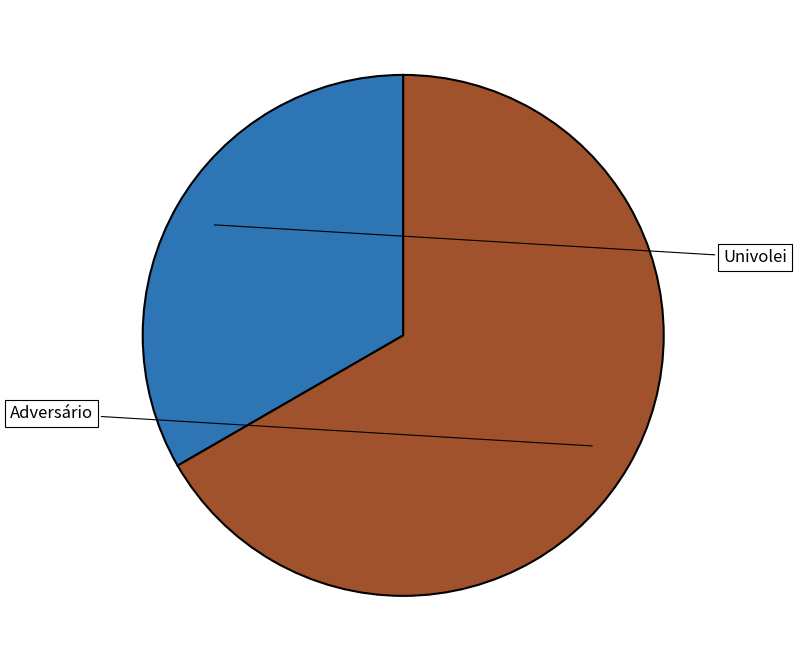

Combined, do Univolei and Adversário account for over 50%?

Yes